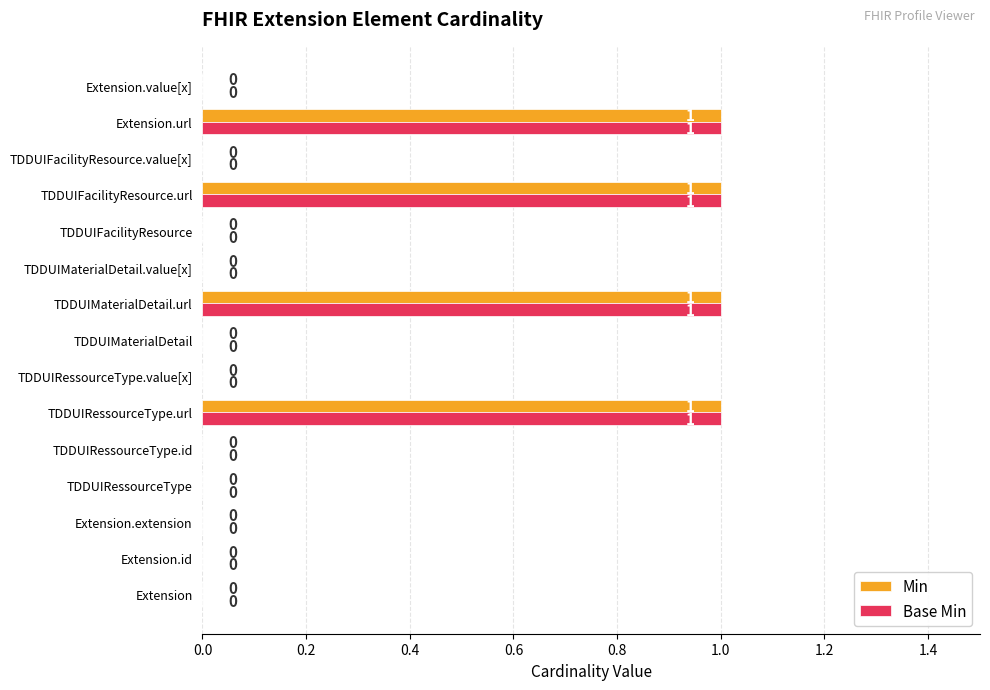

What is the sum of all Min values?

4